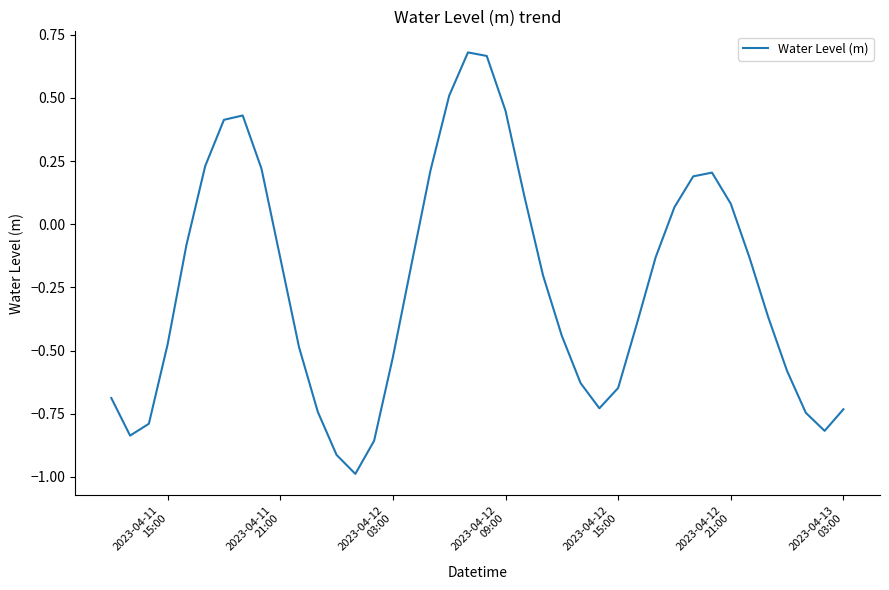

What is the difference between the maximum and minimum values?

1.7